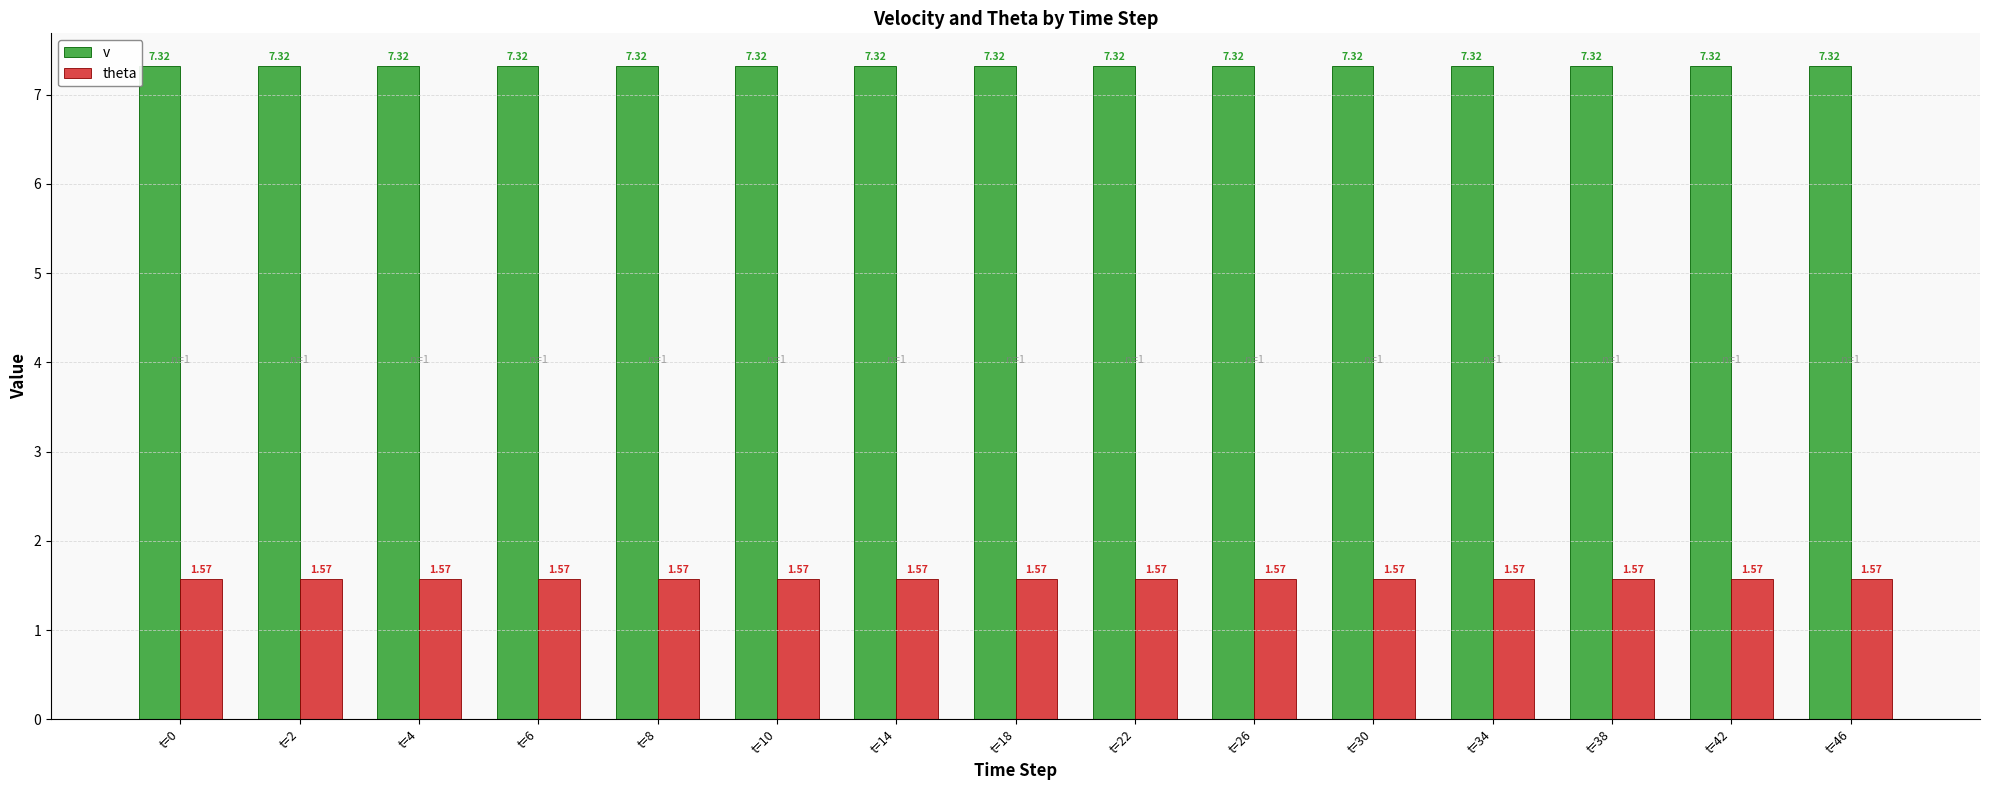

The v series shows 7.3 at t=2. True or false?

True